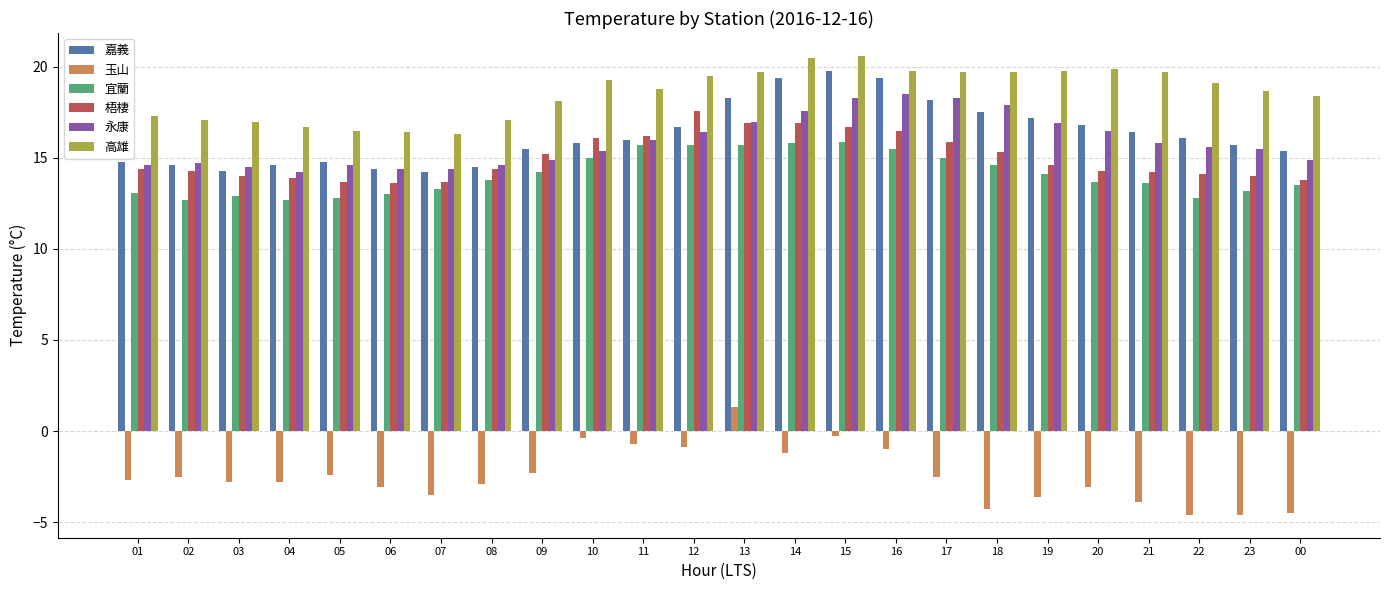

What is the maximum value for 宜蘭?

15.9